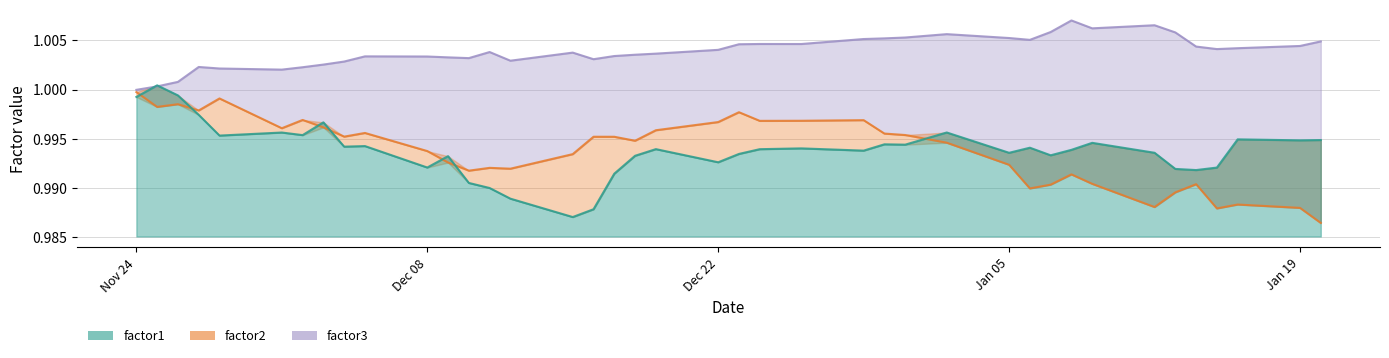

What are all the series names shown in the legend?

factor1, factor2, factor3